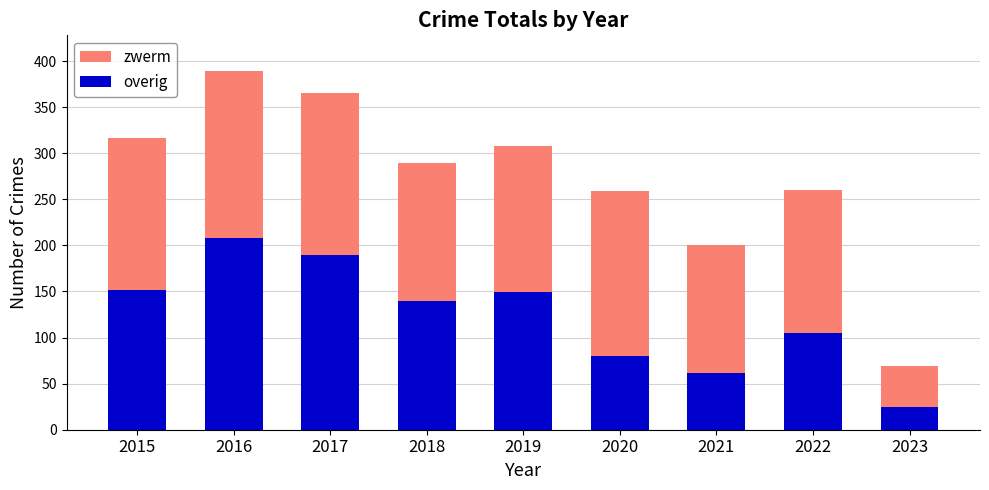

What is the approximate value of overig at 2019, to the nearest 50?

150